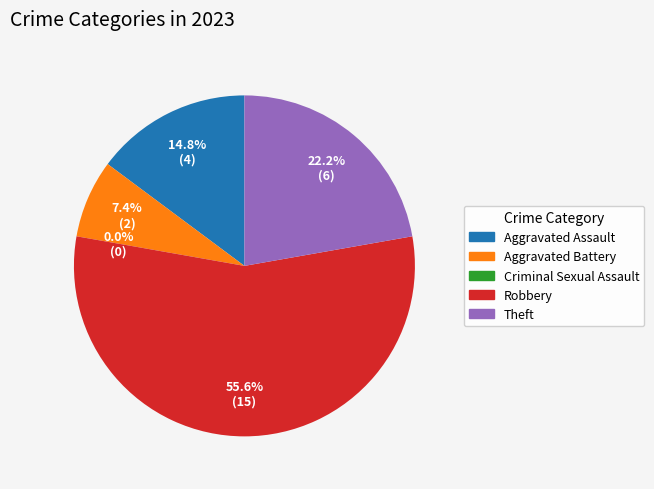

What is the majority slice?

Robbery